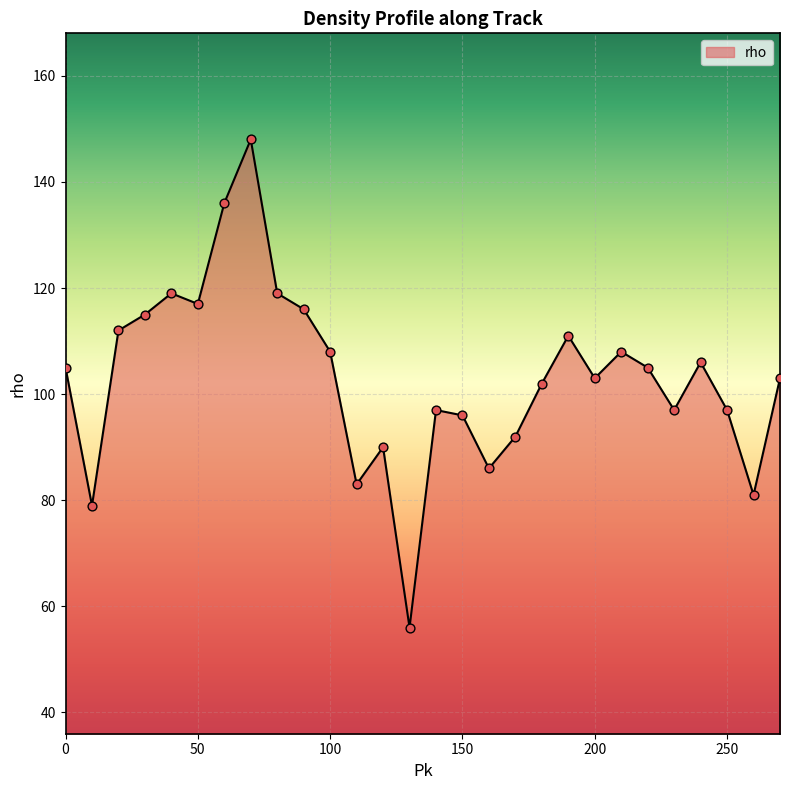

What is the maximum value shown in the chart?

148